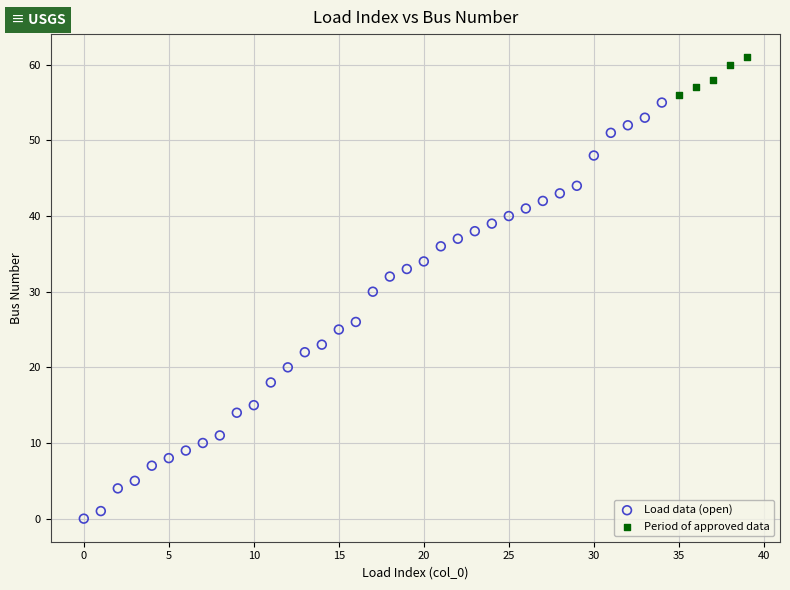

Which series contains the highest Y value?

Period of approved data